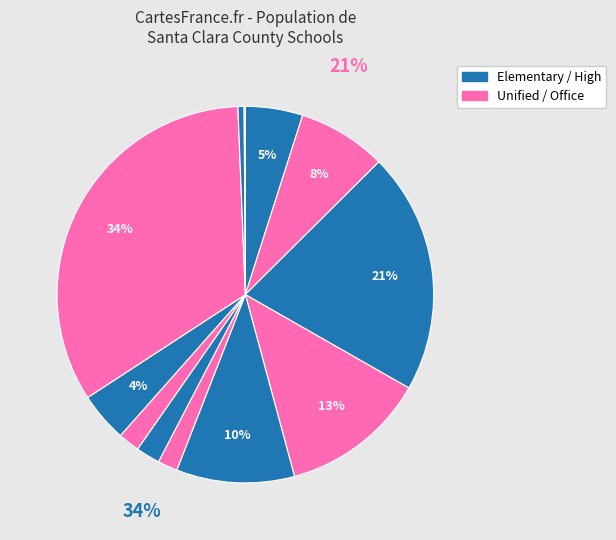

Is there any slice that represents more than half of the pie?

No